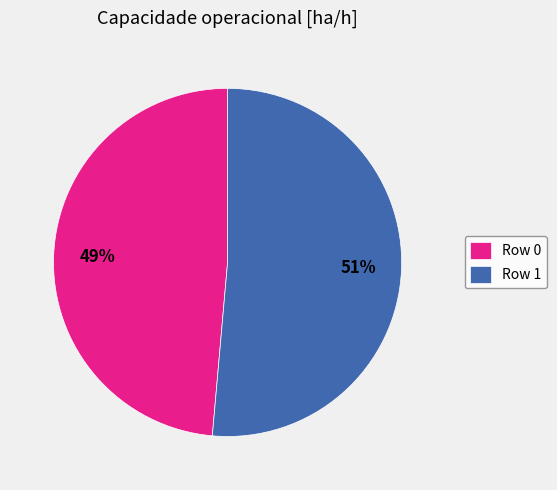

Which has a higher value, Row 1 or Row 0?

Row 1